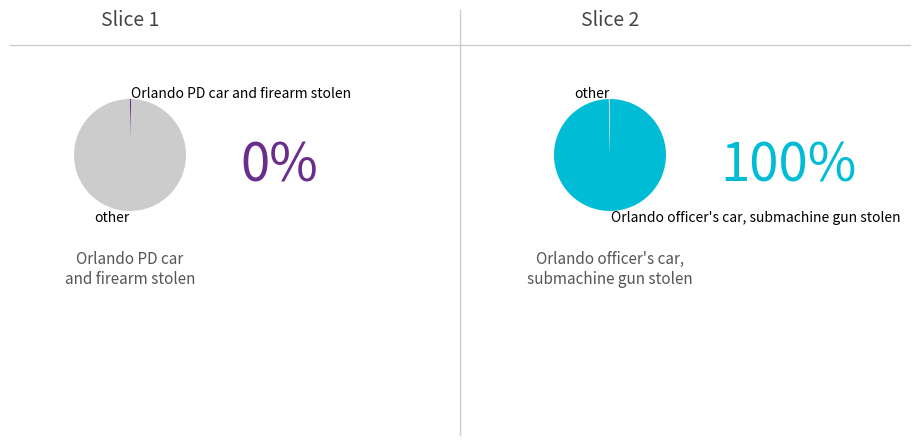

Does any single category account for the majority?

Yes